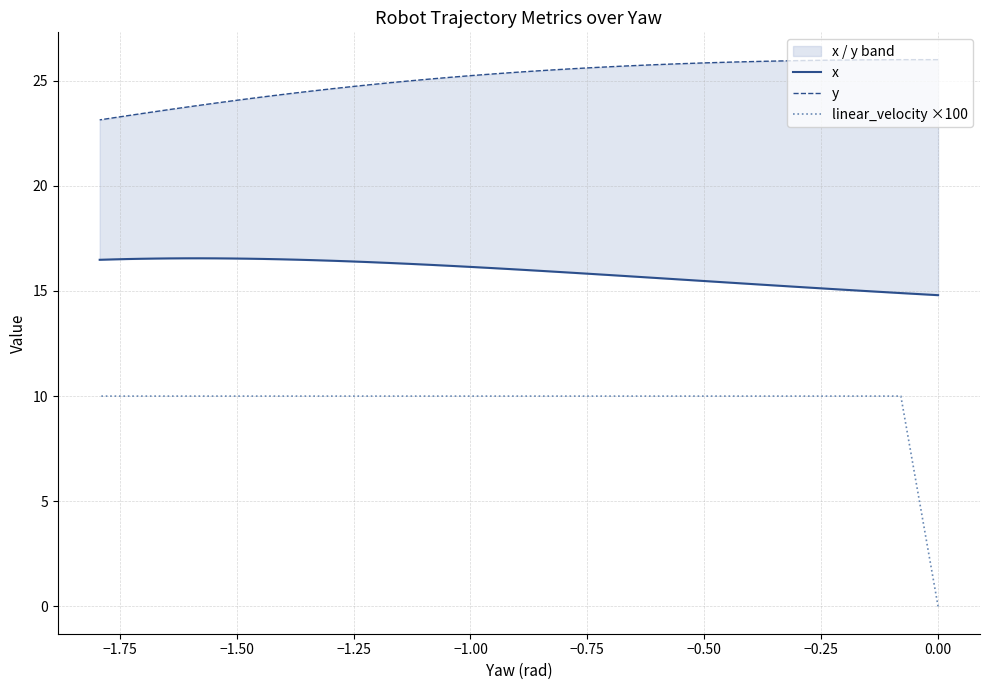

What is the average value of the x series?

16.0